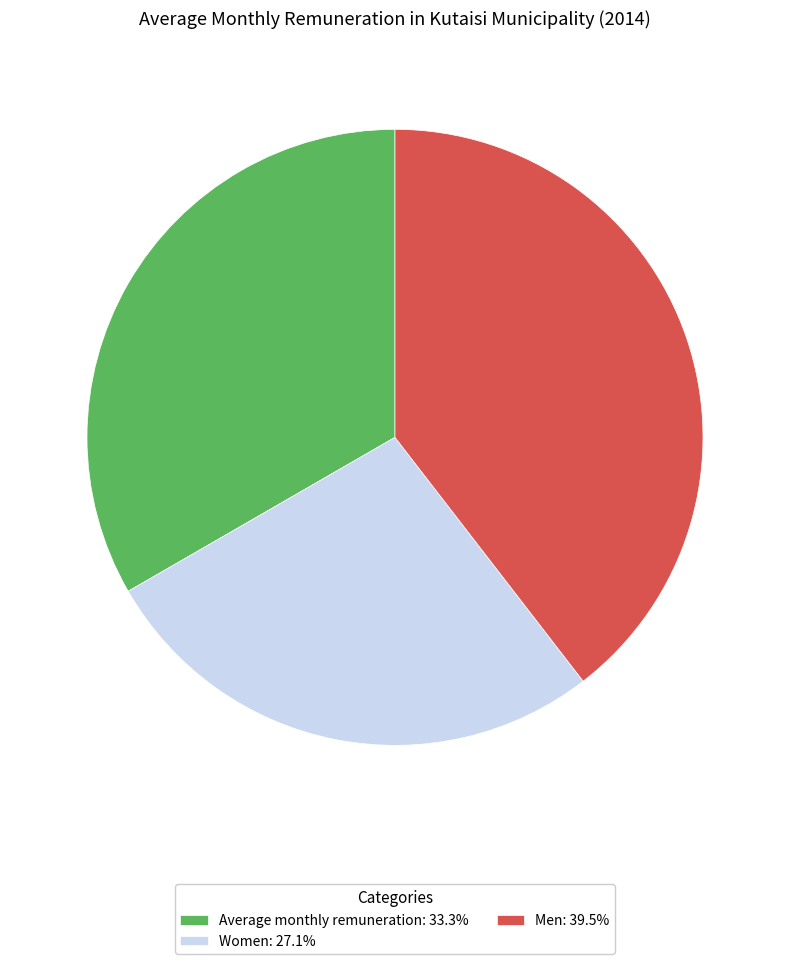

Approximately how many times larger is the value at Women: 27.1% compared to Average monthly remuneration: 33.3%?

0.8